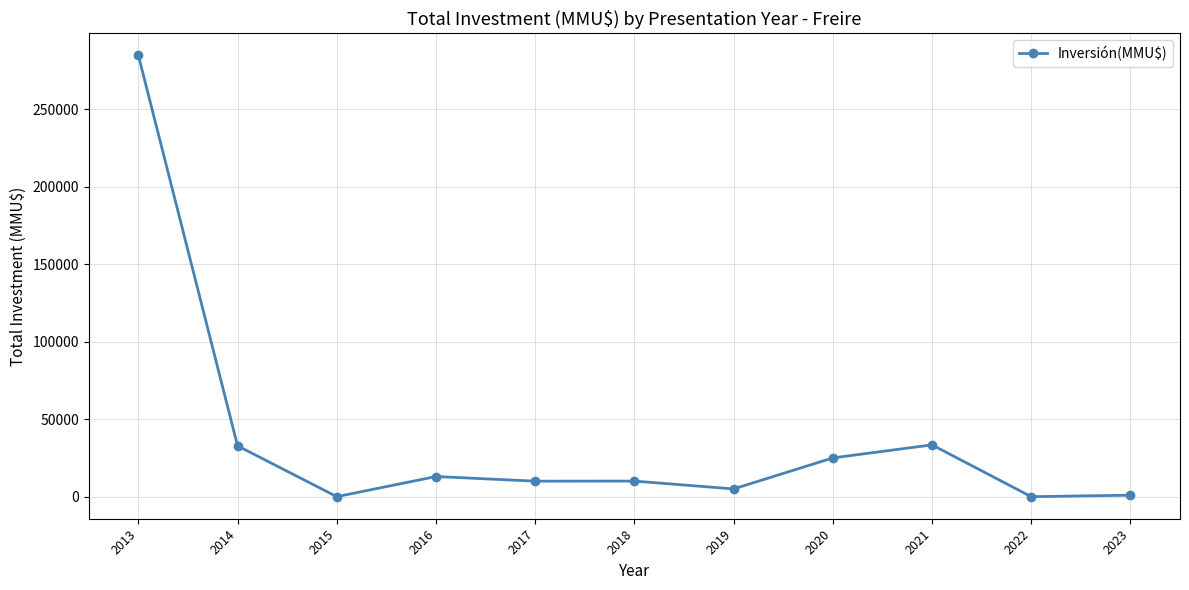

What is the difference between the maximum and minimum values?

284675